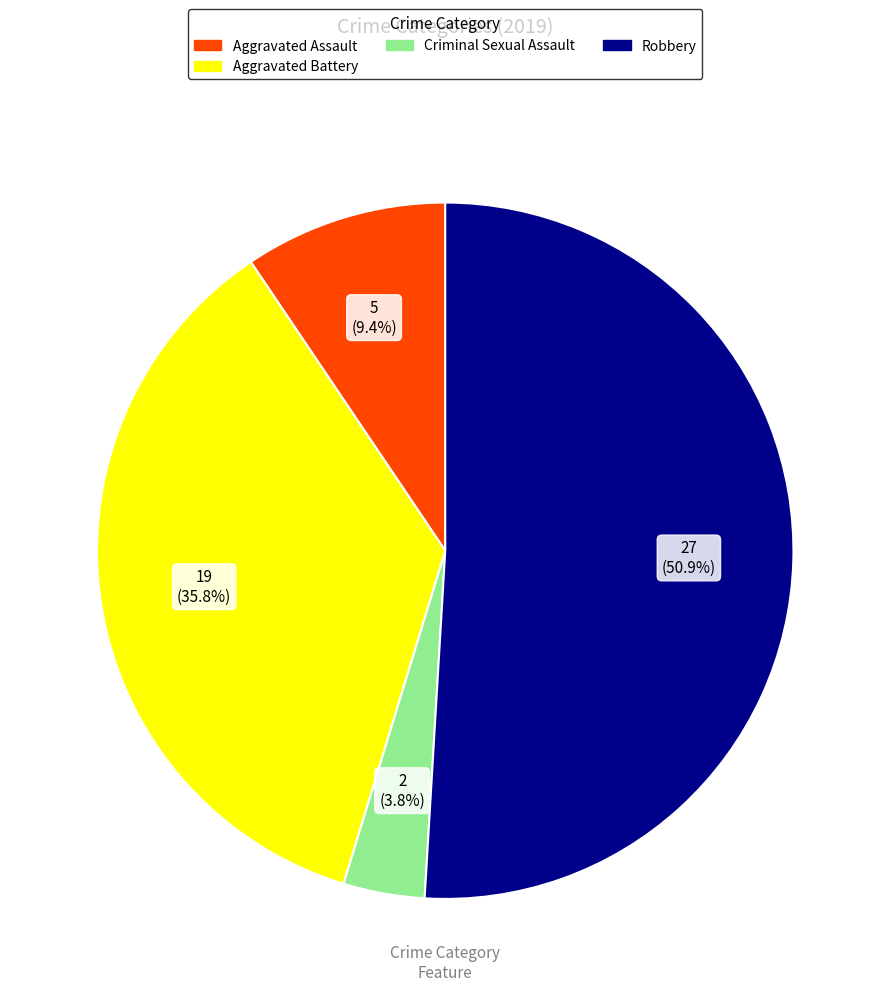

Is there a majority slice in this chart?

Yes